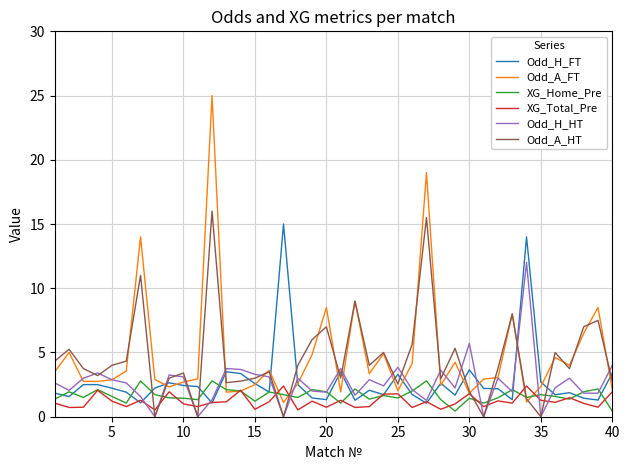

Which series has the largest range (max minus min)?

Odd_A_FT